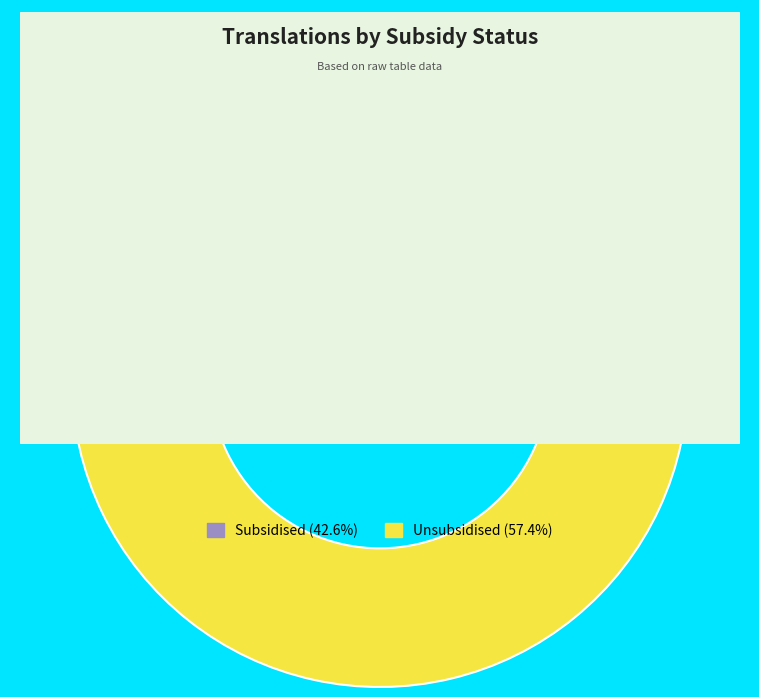

Is the sum of Unsubsidised and Subsidised greater than half?

Yes